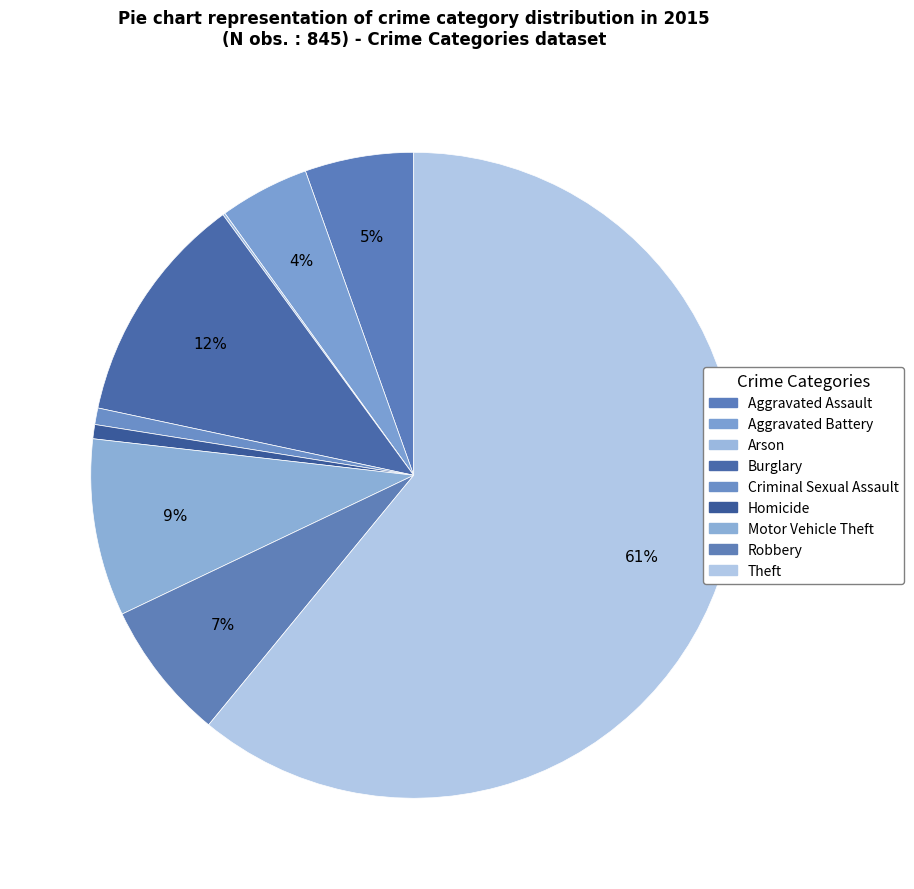

Count the number of slices in the pie.

9